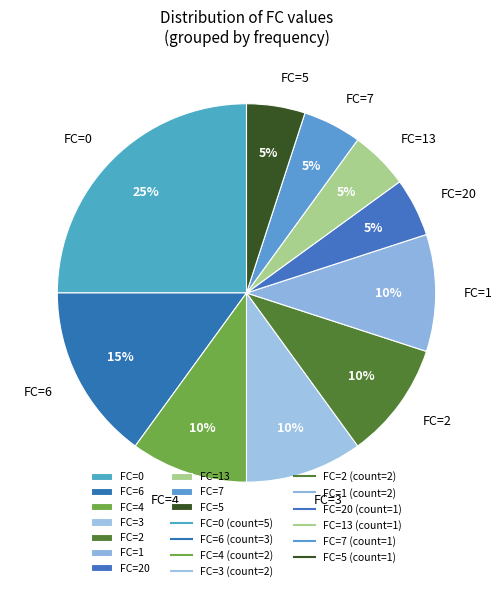

How many slices are in this pie chart?

10